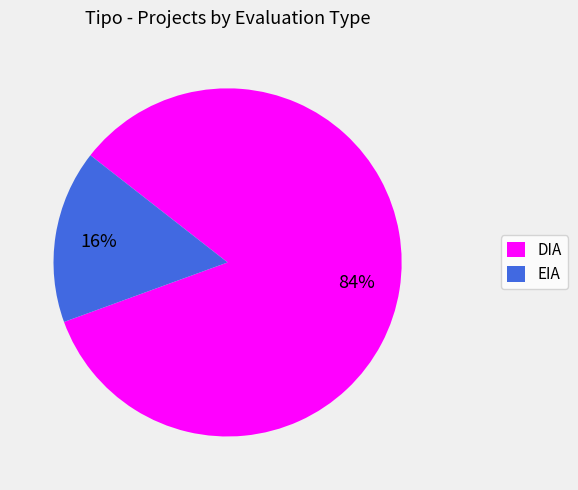

Which has a higher value, EIA or DIA?

DIA